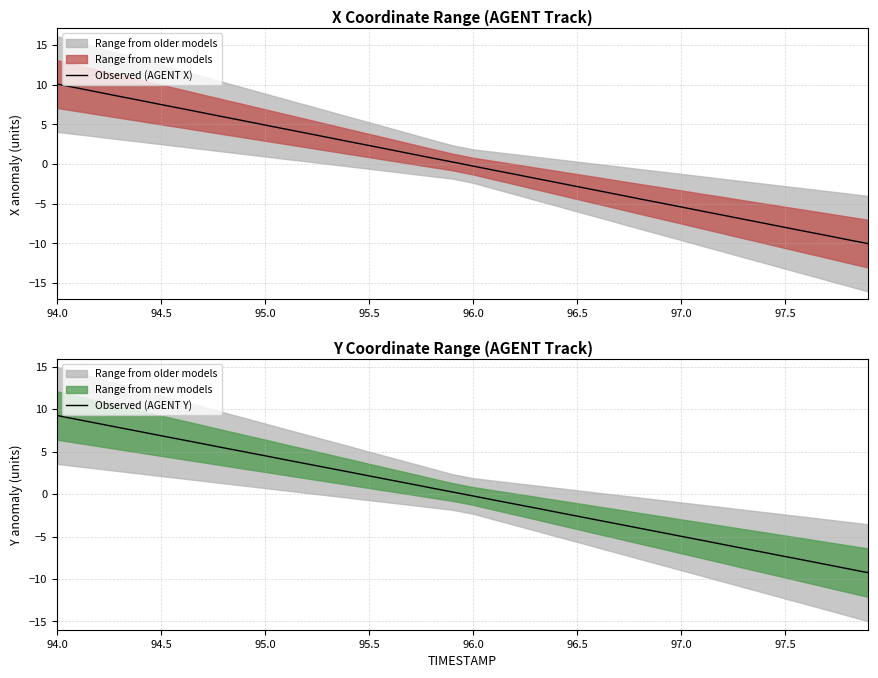

Rank the series by their maximum value, from highest to lowest.

Observed (AGENT X), Observed (AGENT Y)